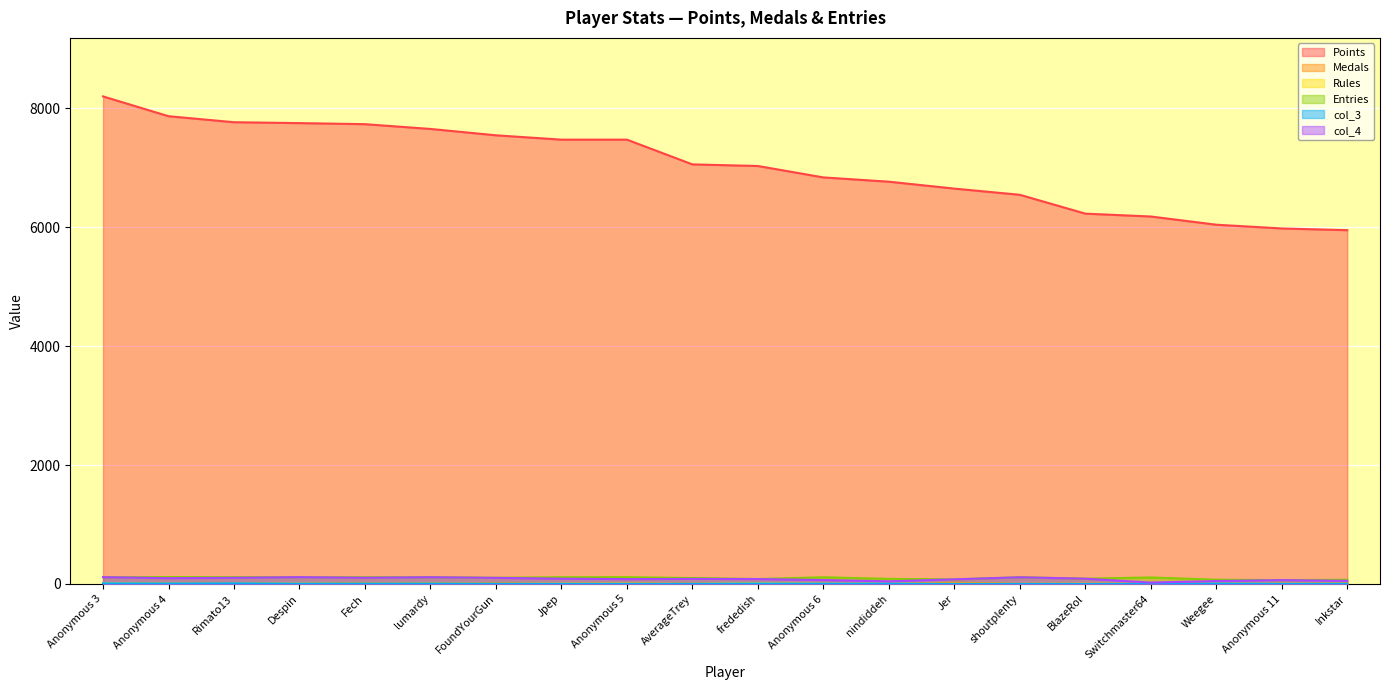

Where is col_3 nearest to the value 5?

Anonymous 6